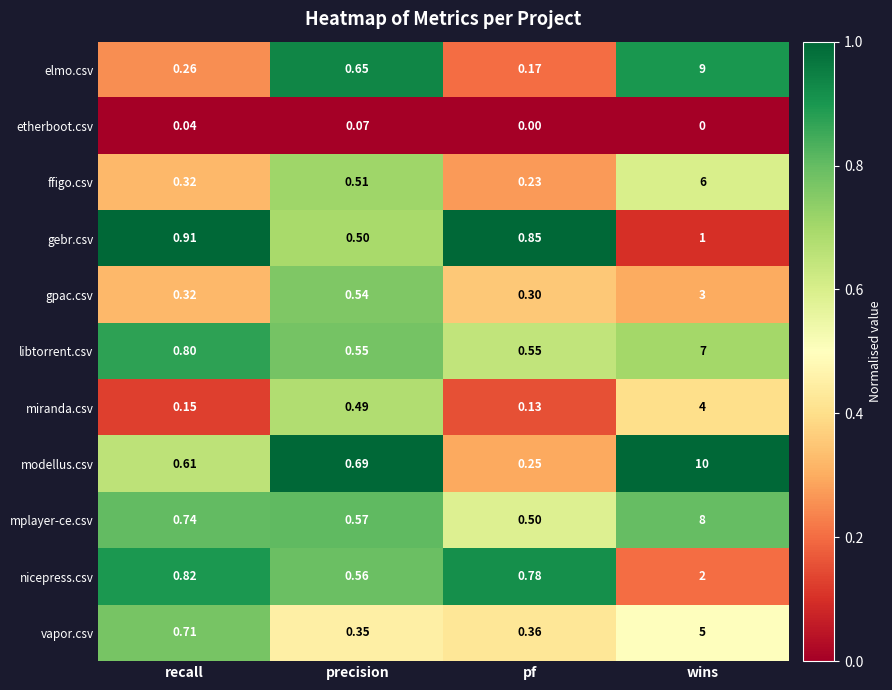

Where is vapor.csv nearest to the value 2?

recall